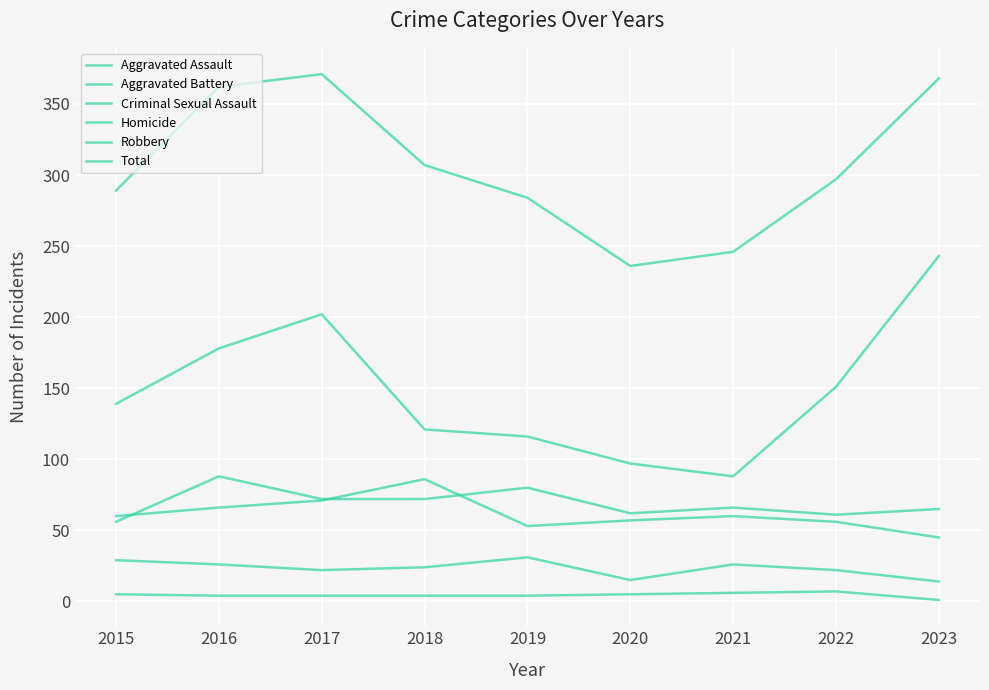

How many lines are shown in the chart?

6